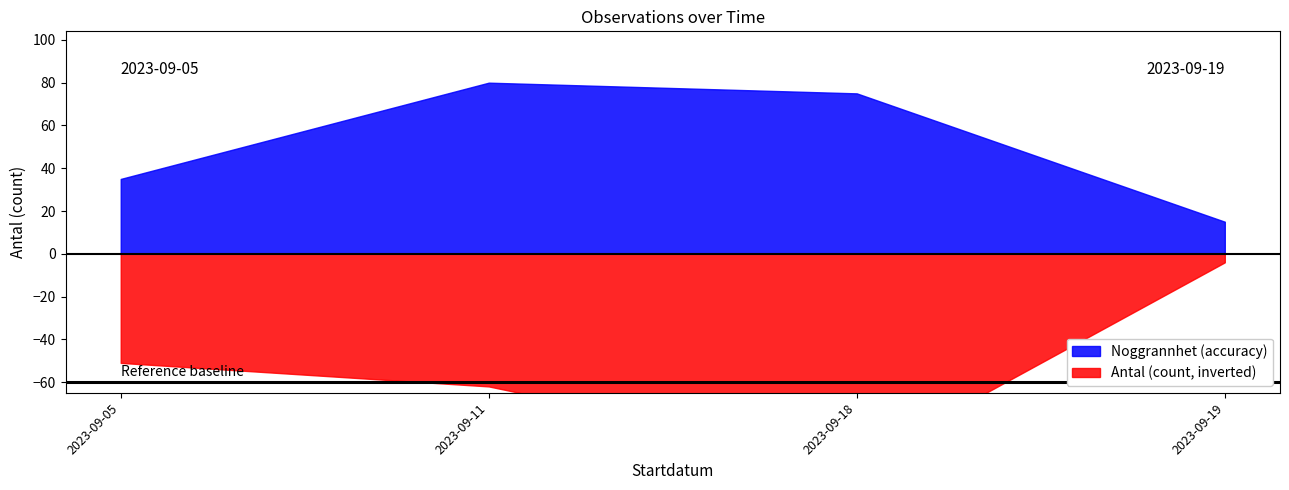

List the series in order of their peak value, highest first.

Antal, Noggrannhet